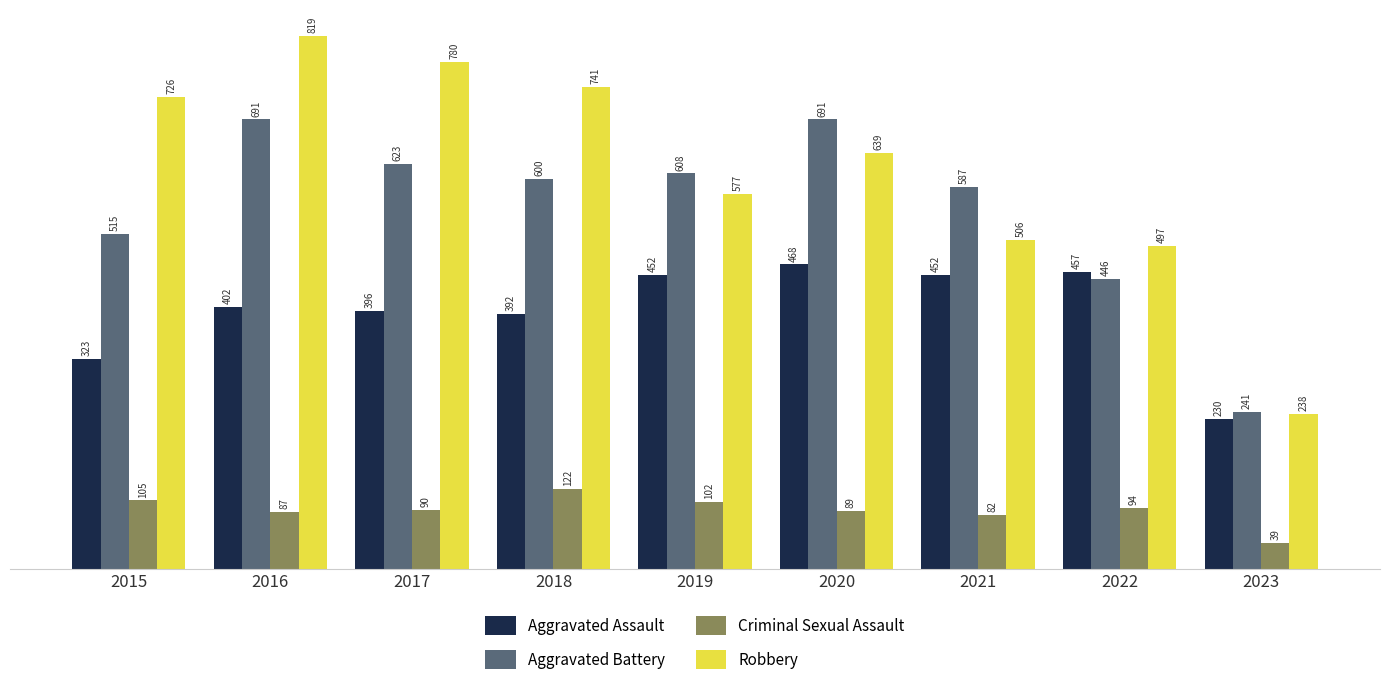

The value of Criminal Sexual Assault at 2021 is 130. True or false?

False